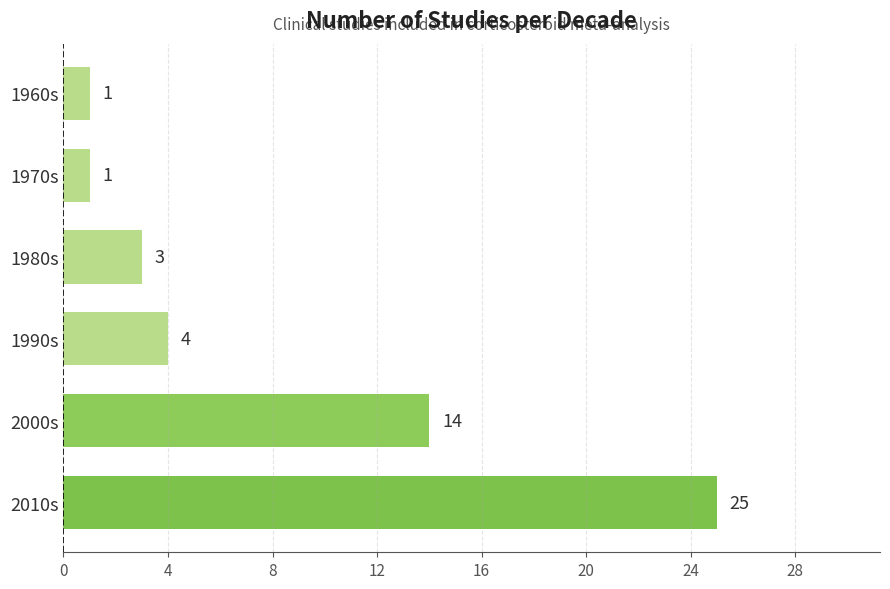

Between 2000s and 1990s, which is larger?

2000s